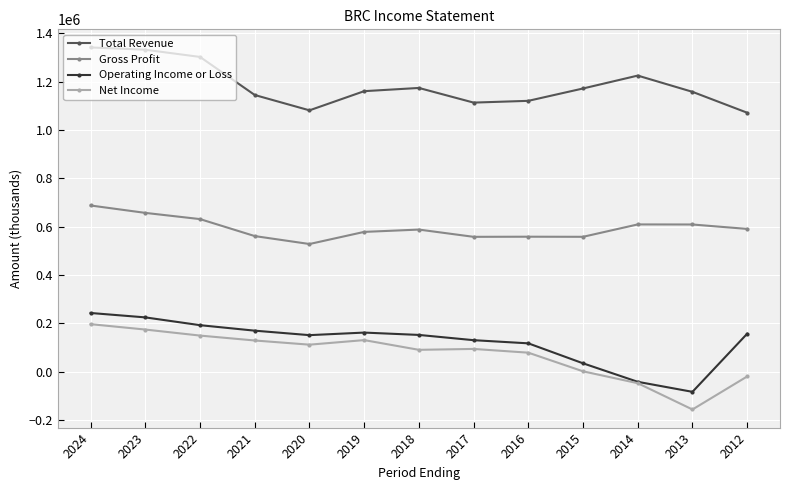

What is the minimum value shown in the chart?

-155600